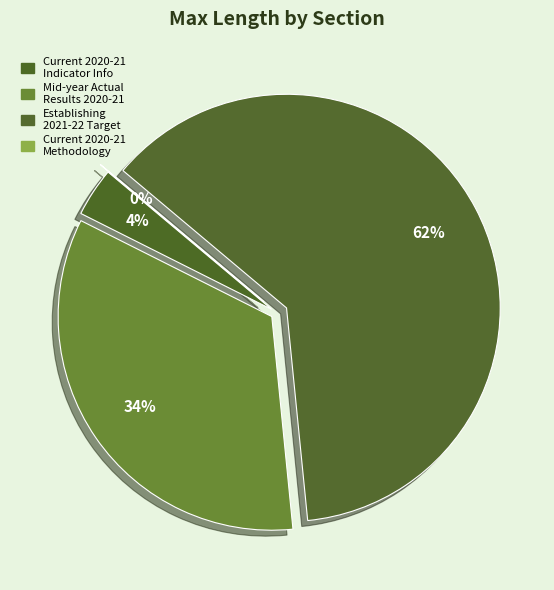

True or false: Lead Sector accounts for 11% of the total.

False